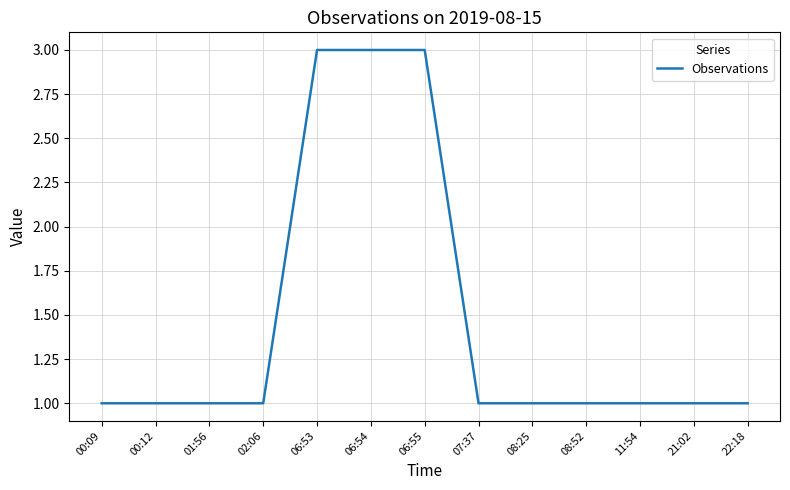

What is the greatest value displayed?

3